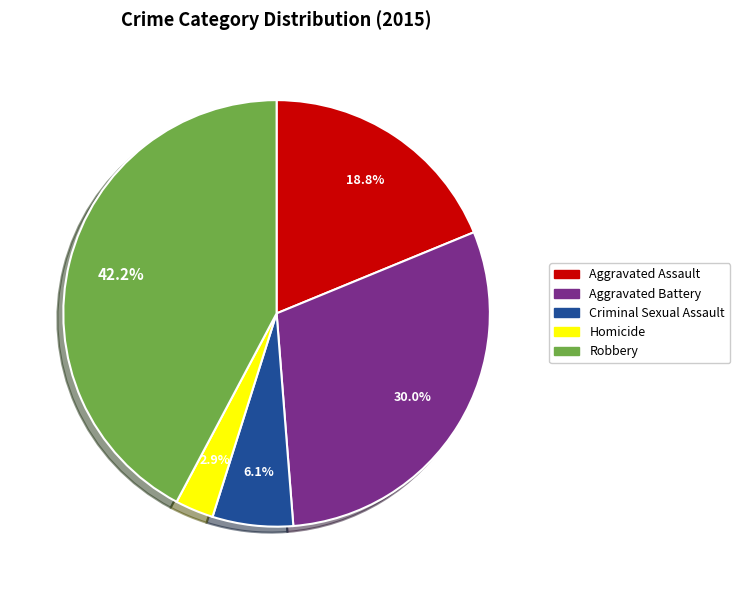

Count the number of slices in the pie.

5